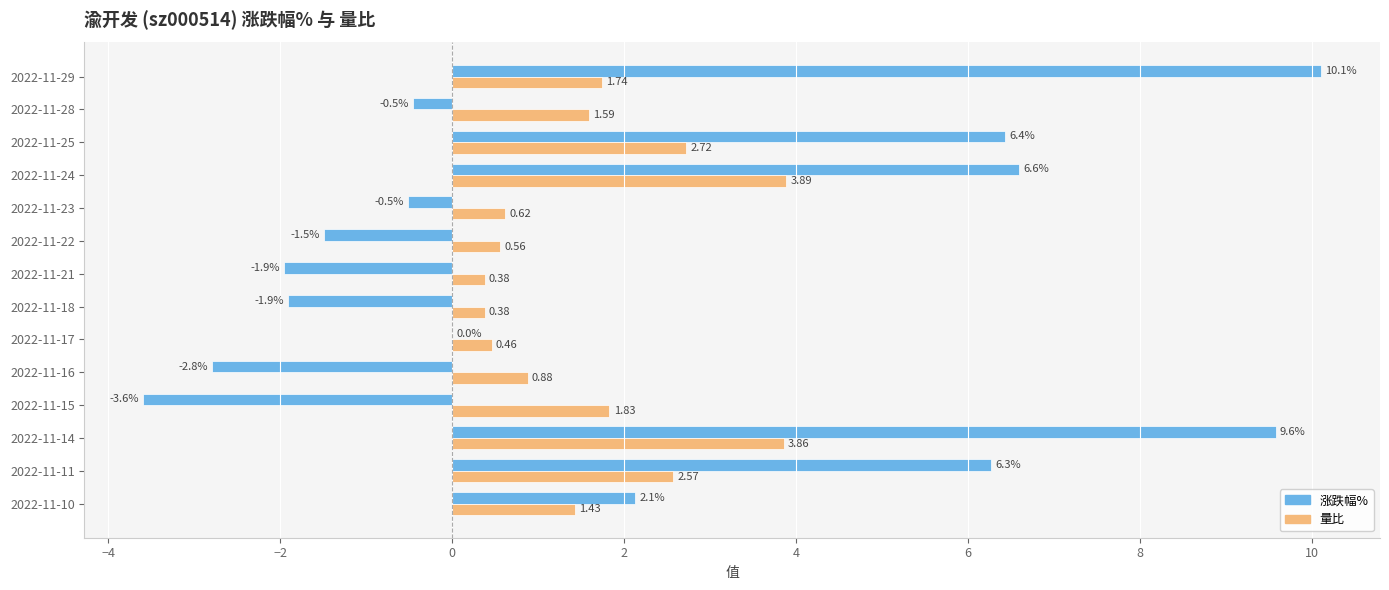

Between 2022-11-17 and 2022-11-24, which series saw the biggest shift?

涨跌幅%